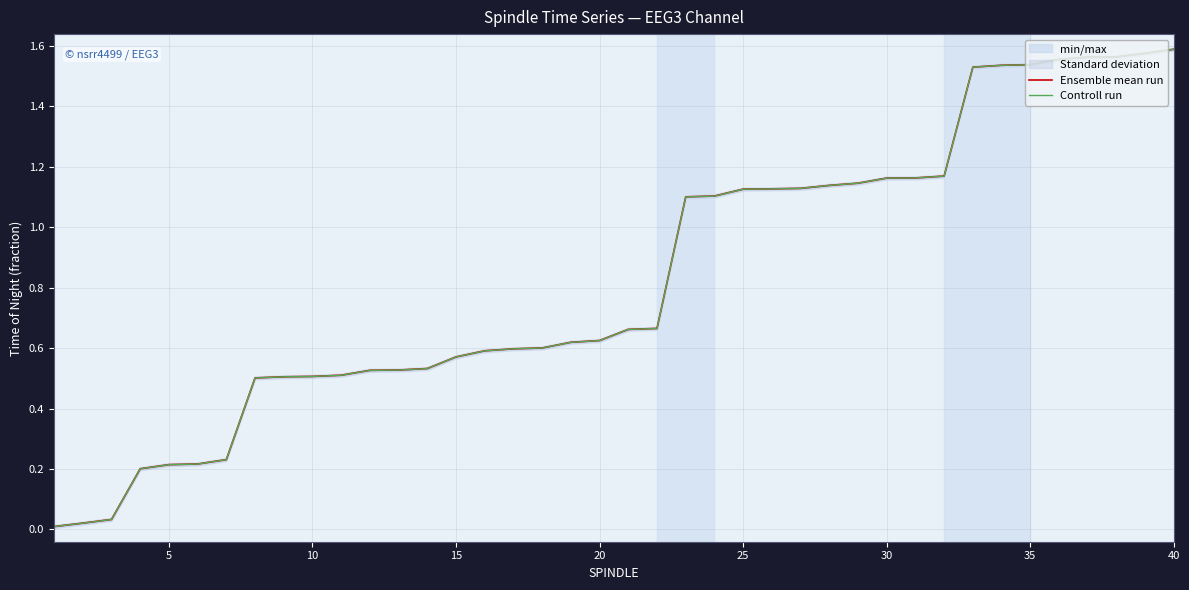

What is the value of the Ensemble mean run point at the 25th from the left?

1.1